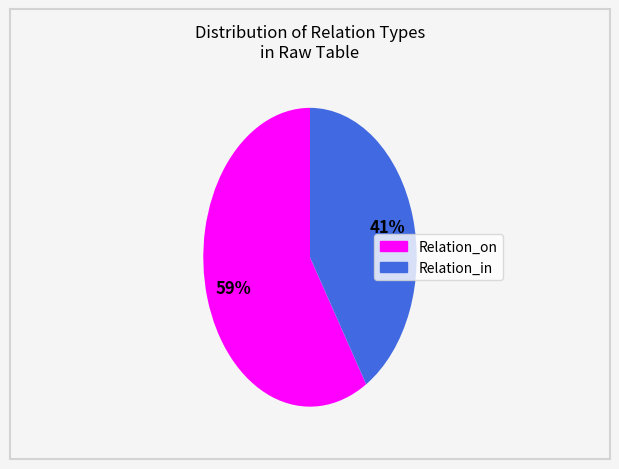

Is Relation_on the majority of the pie?

Yes